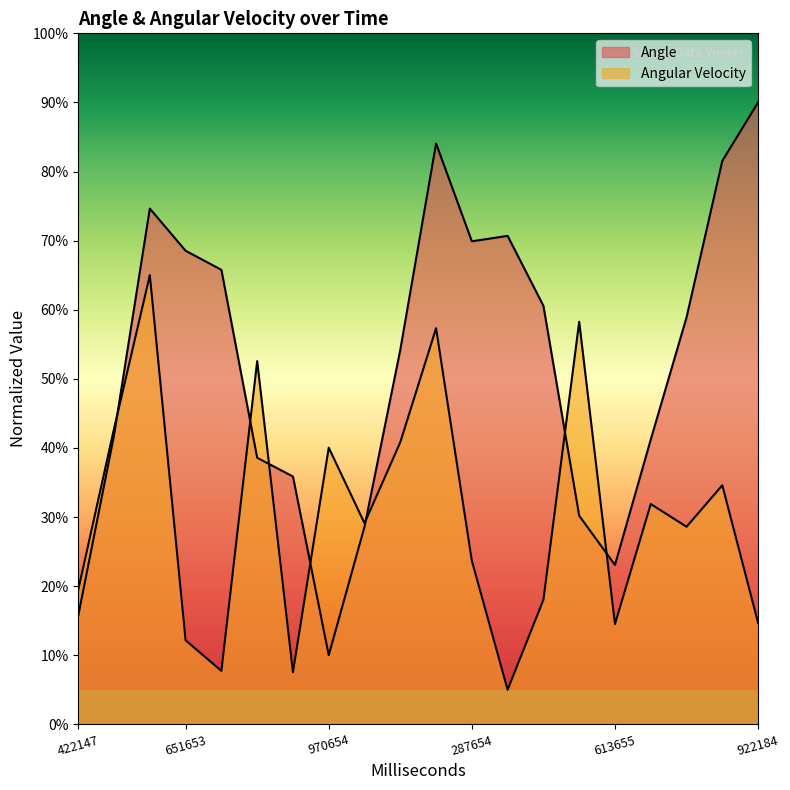

What is the sum of the Angular Velocity values at 651653 and 922184?

26.8